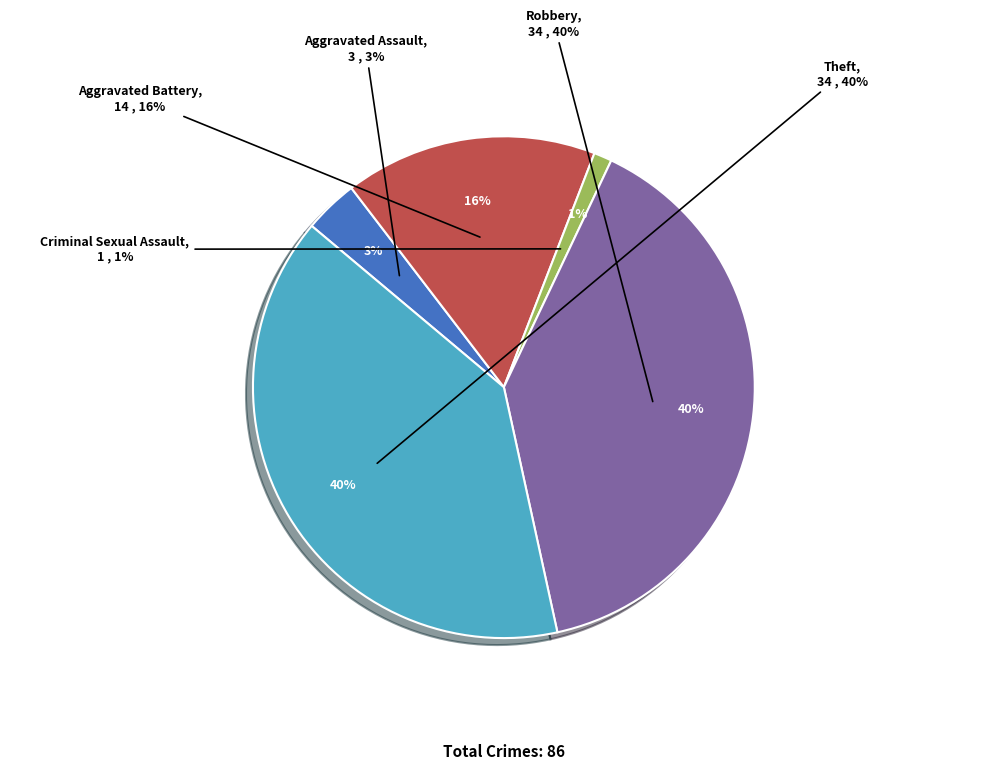

How many segments does this pie chart have?

5